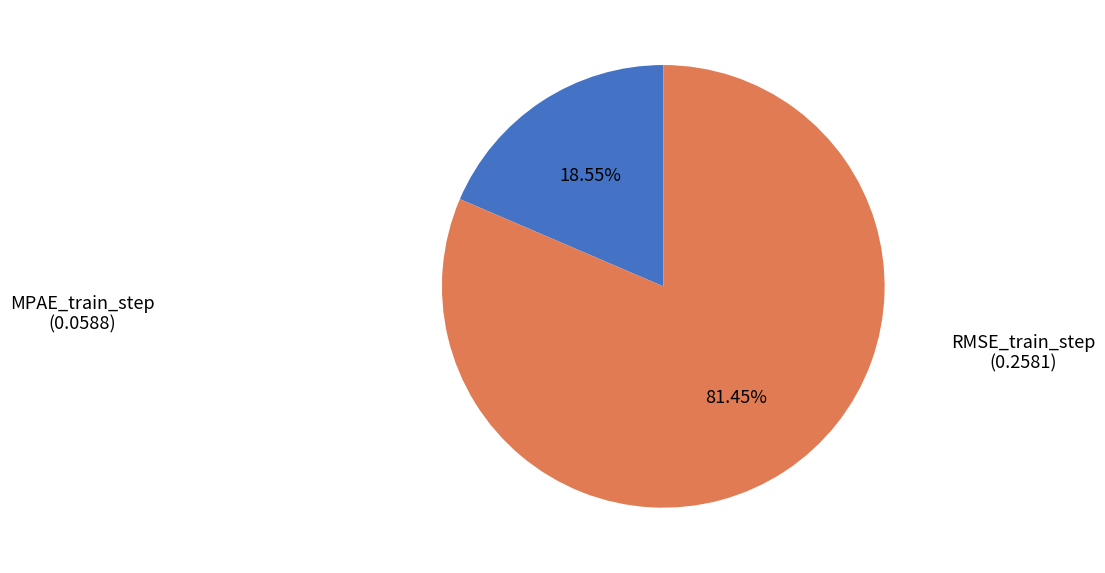

What is the smallest slice in the pie chart?

MPAE_train_step